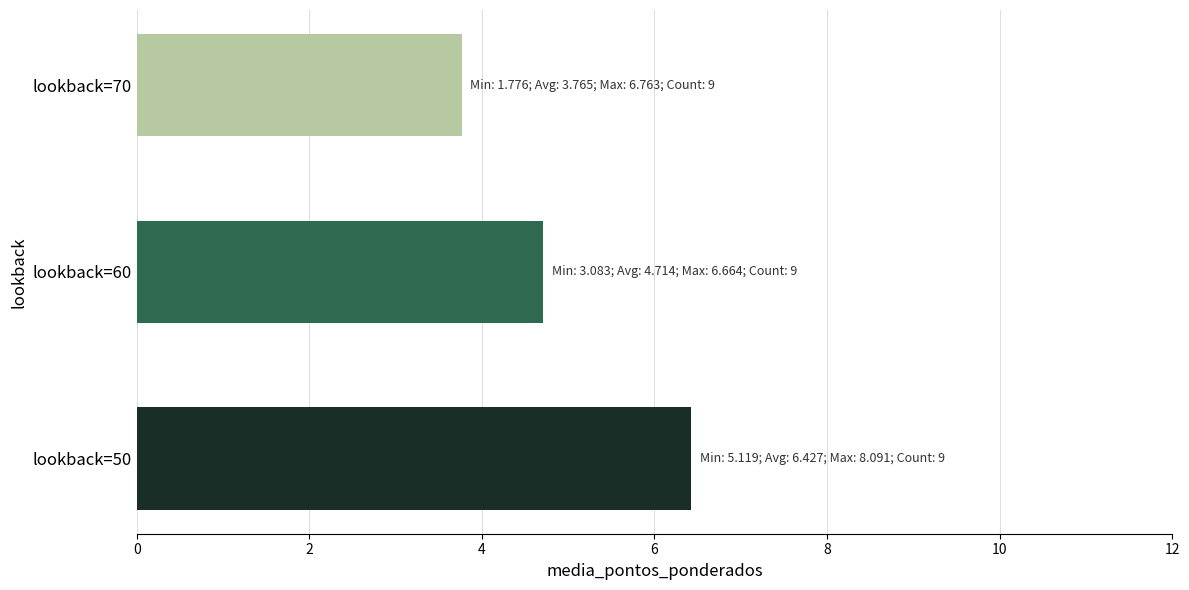

True or false: the data shows 4.7 at lookback=60.

True